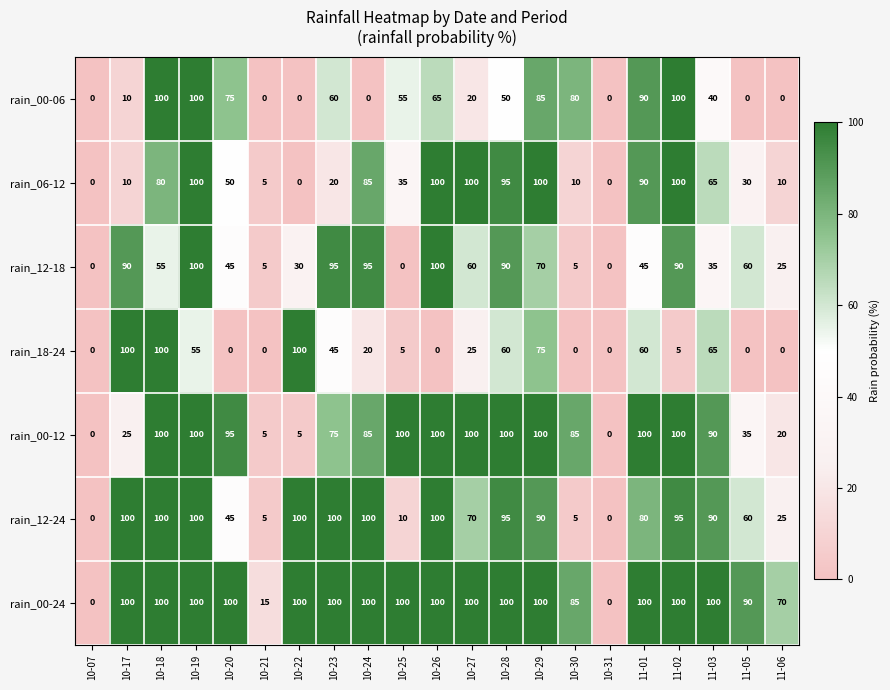

What is the total value across all series at 10-30?

270